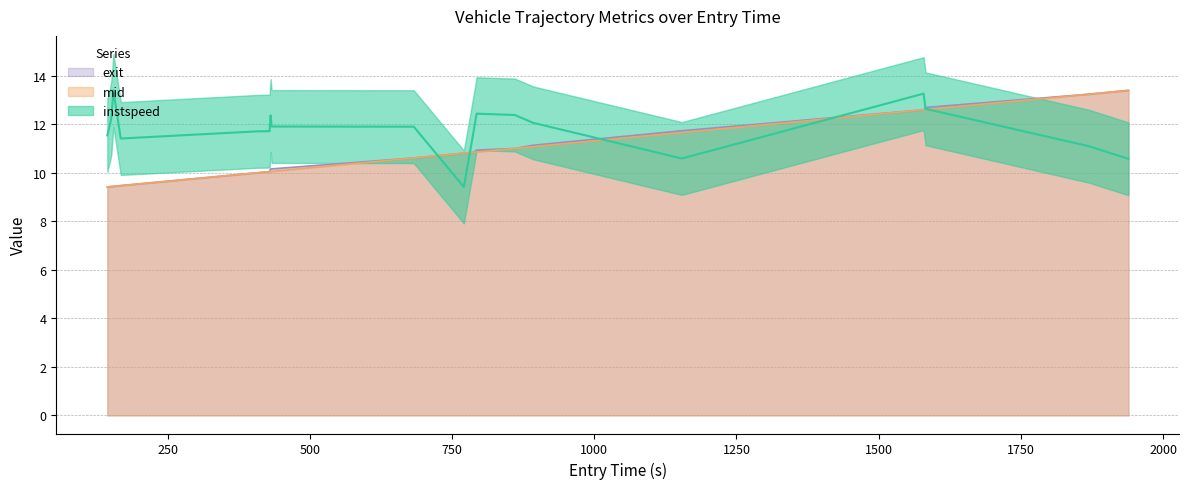

What is the minimum value for mid?

9.4